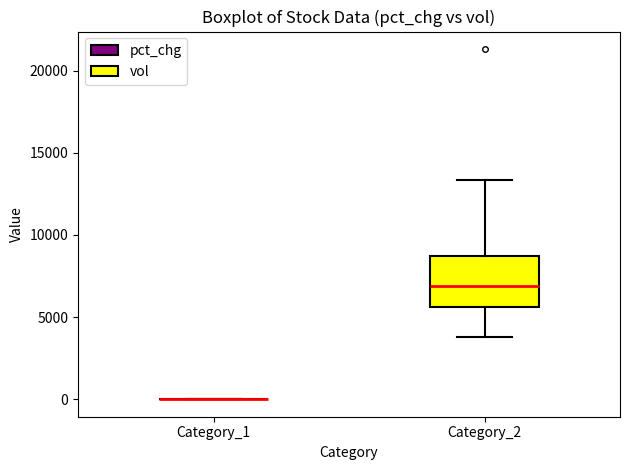

Reading left to right, read every box against the y-axis: the position of its median line, the range the box covers, and the ends of its whiskers. The values are not printed on the chart, so give them approximately, as read against the axis.

Category_1: box collapsed to a line at 0, whiskers 0 to 0
Category_2: median 7000, box 5500 to 8500, whiskers 4000 to 13500